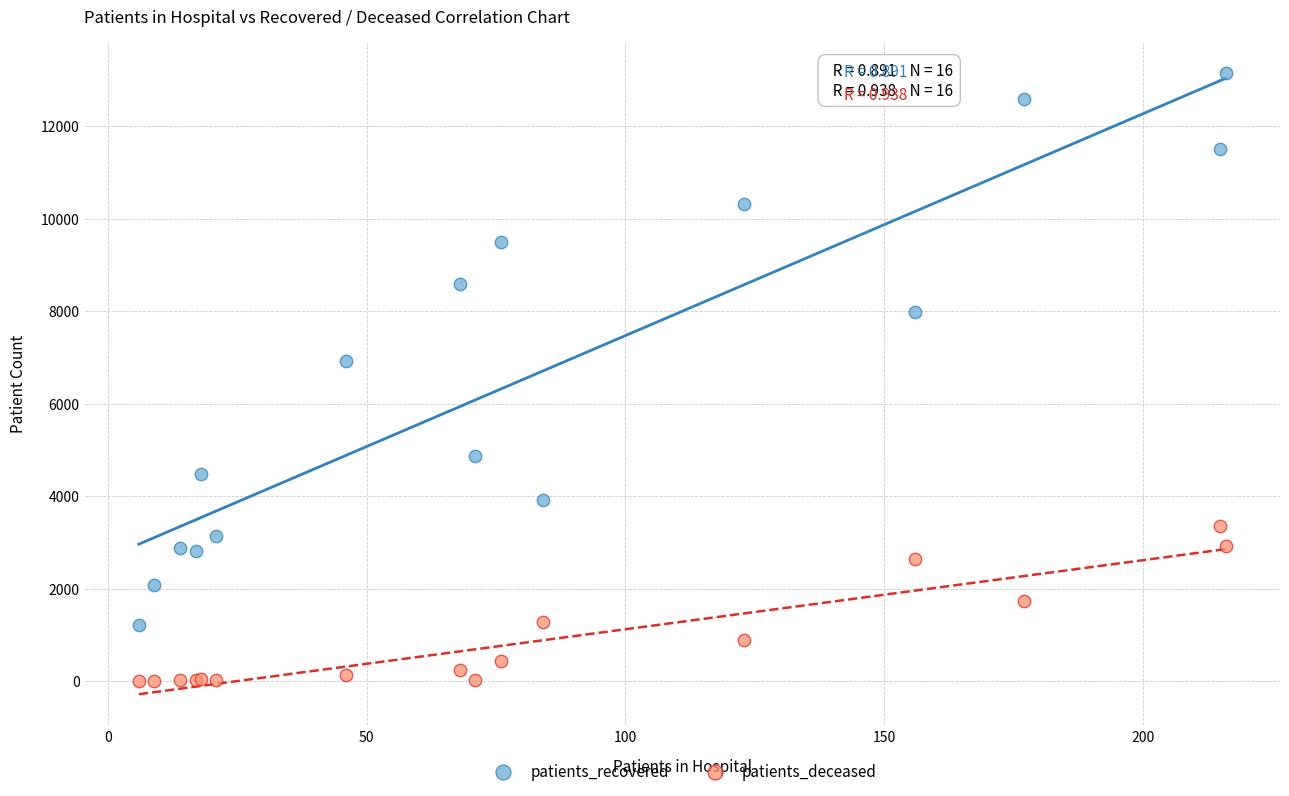

Which series has the widest spread of Y values?

patients_recovered